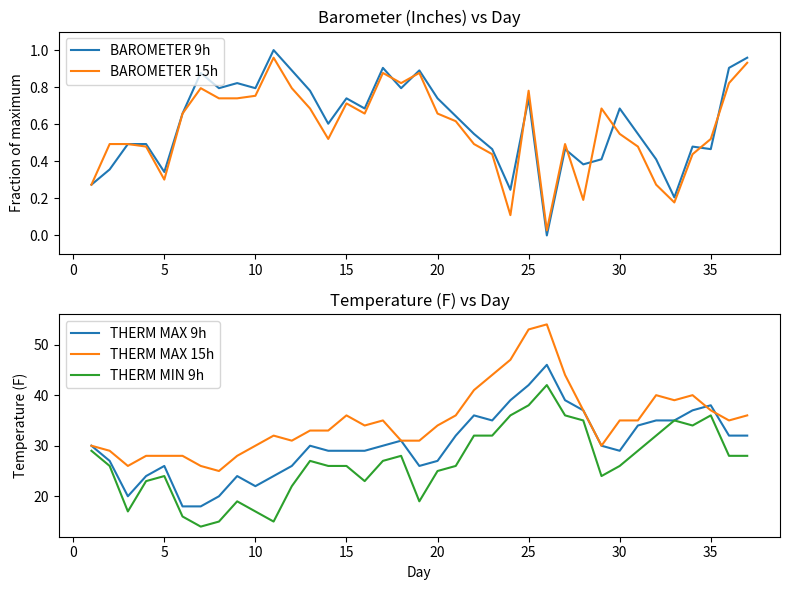

What is the minimum value for THERM MIN 9h?

14